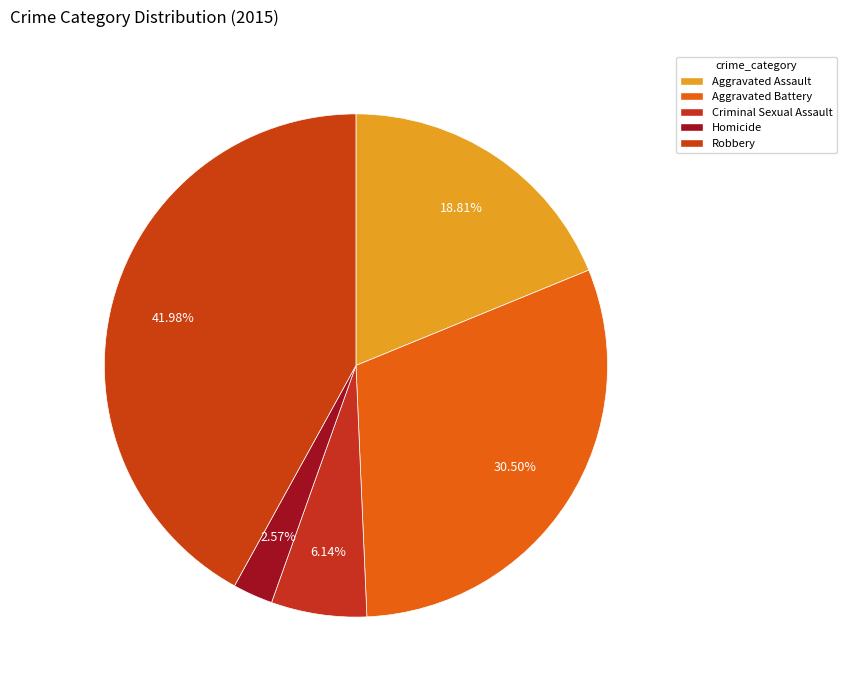

To the nearest percent, what percentage of the pie is Robbery?

42%